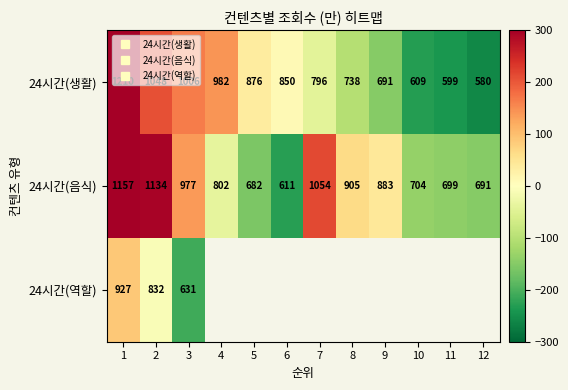

The value of 24시간(생활) at 4 is 72.1. True or false?

False